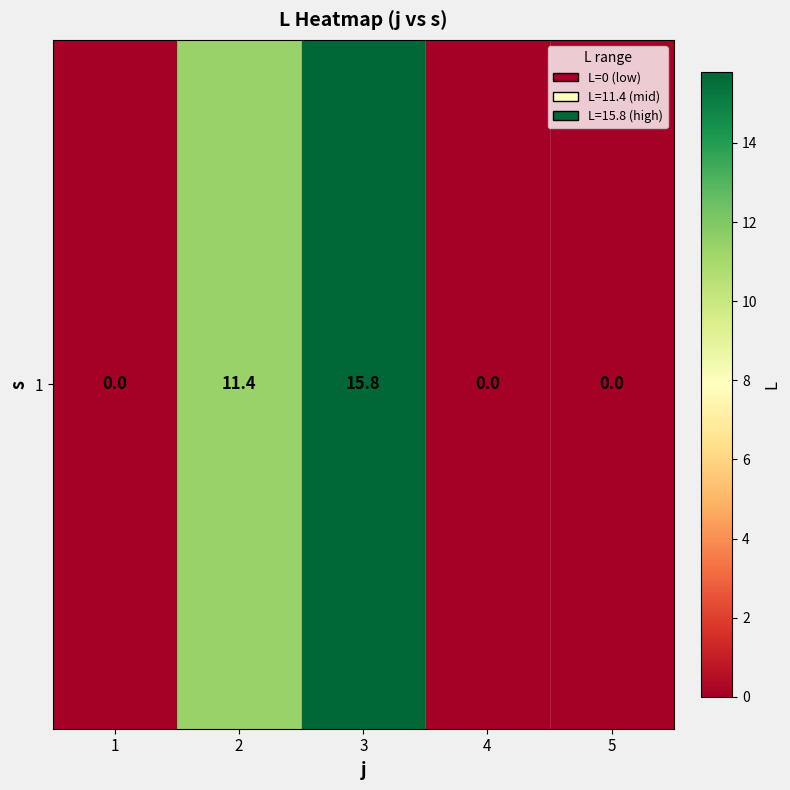

Reading right to left, list all the values displayed in this chart.

5=0.0	4=0.0	3=15.8	2=11.4	1=0.0